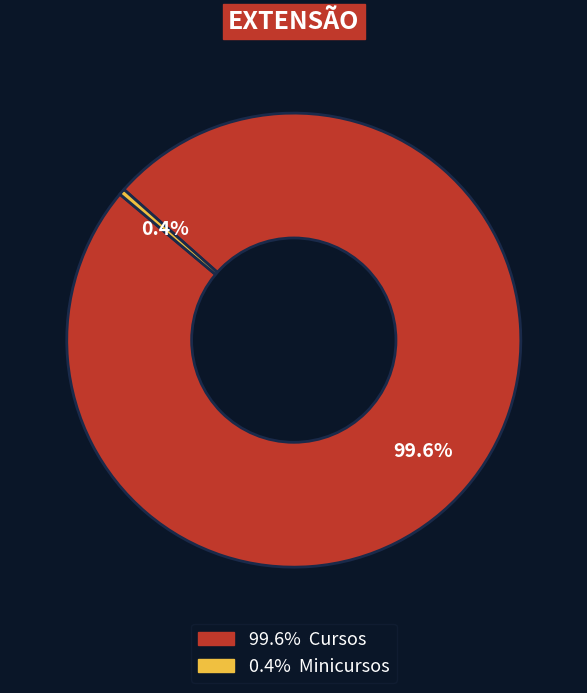

Is there a majority slice in this chart?

Yes